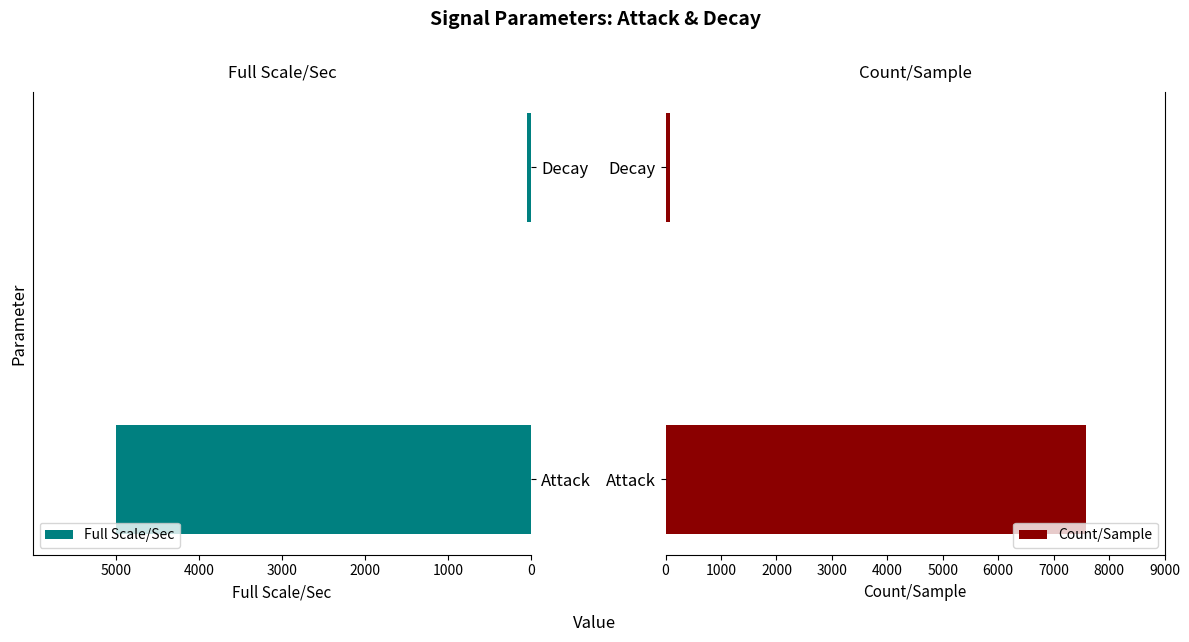

Is it true that Count/Sample equals 75.9 at Decay?

True